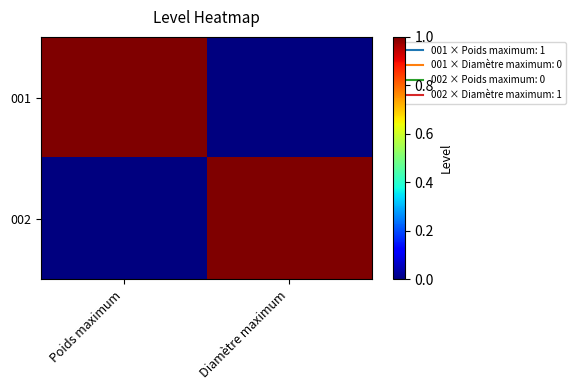

Reading left to right, transcribe all the data shown in this chart.

001: Poids maximum=1	Diamètre maximum=0
002: Poids maximum=0	Diamètre maximum=1